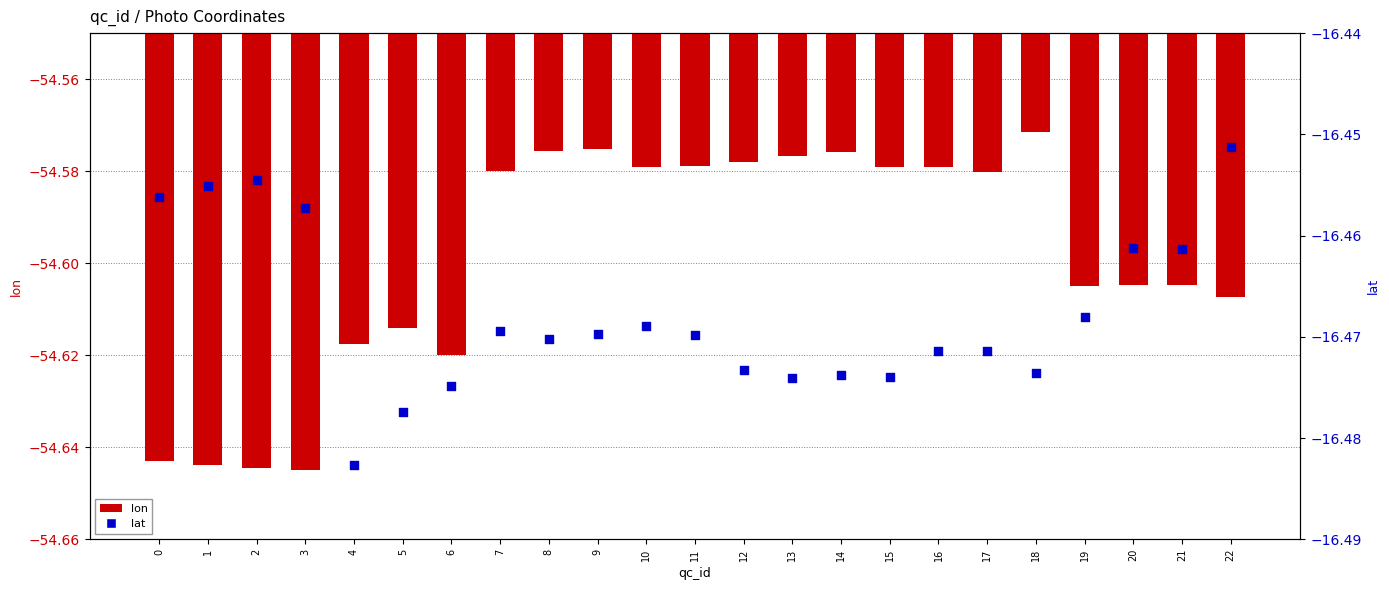

Which series reaches the minimum Y coordinate?

lon